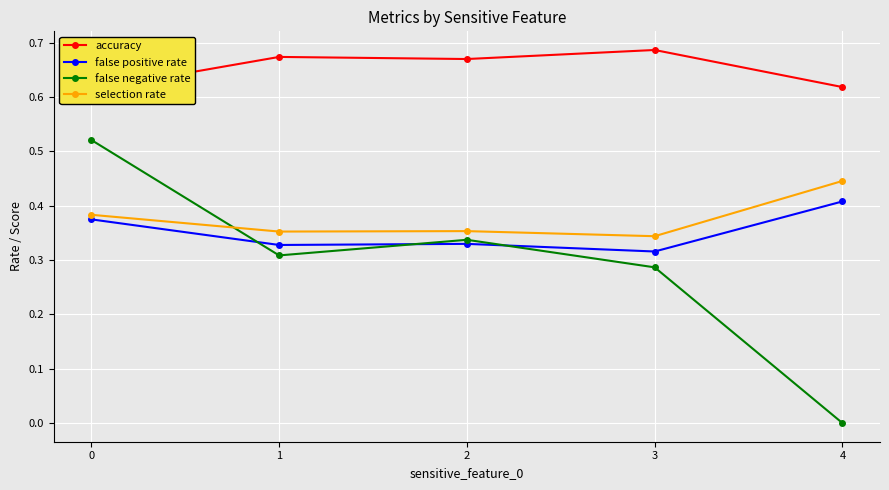

How many intersections are there between false positive rate and false negative rate?

3